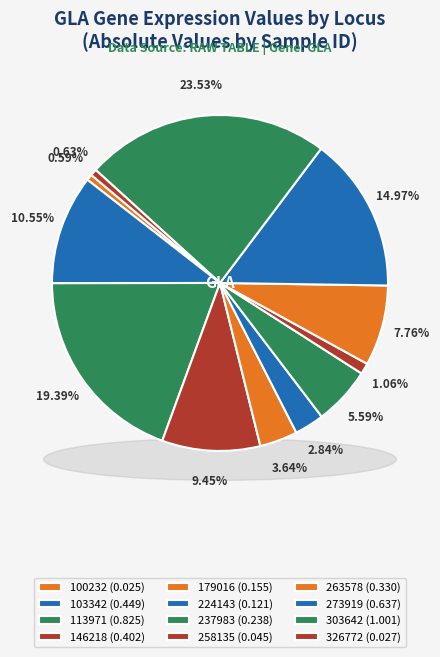

Count the number of slices in the pie.

12